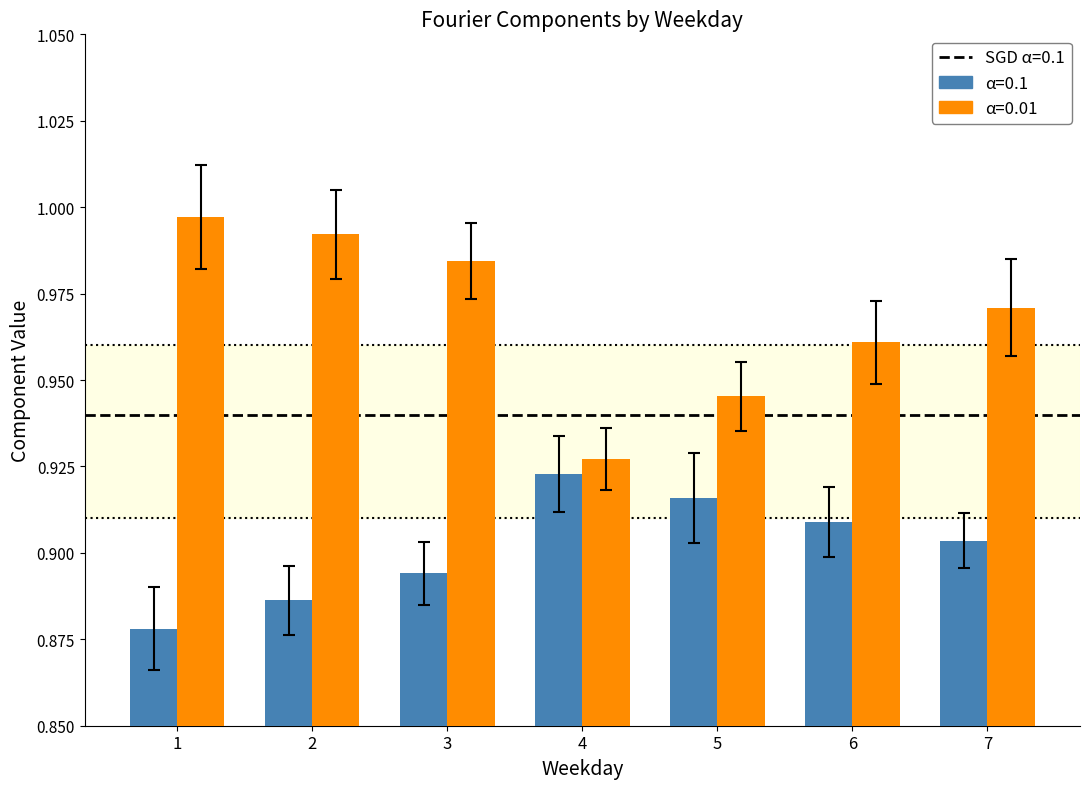

How many groups of bars are there?

7